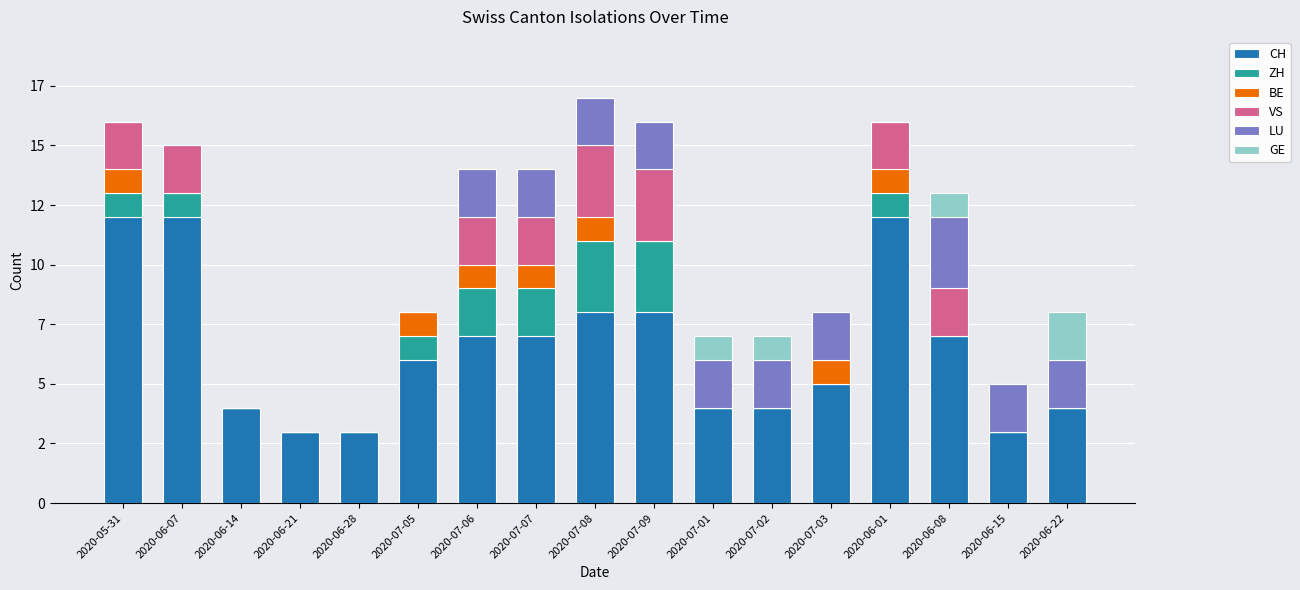

Are the bars horizontal?

No